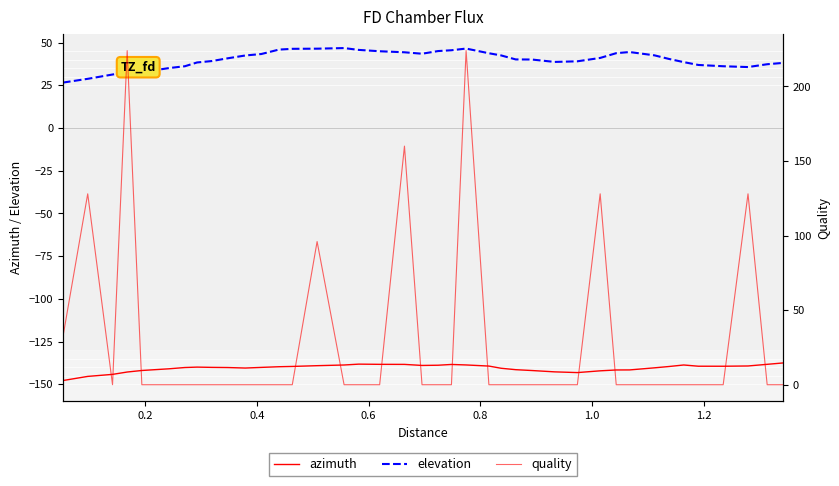

List the series in order of their peak value, lowest first.

azimuth, elevation, quality